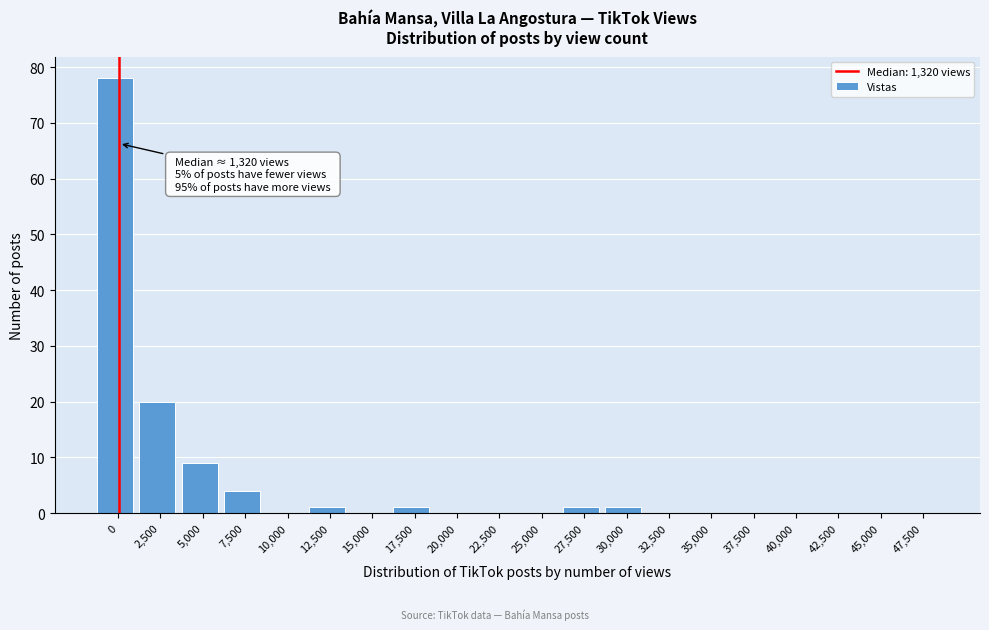

Reading left to right, what are all the values shown in this chart?

0=78	2,500=20	5,000=9	7,500=4	10,000=0	12,500=1	15,000=0	17,500=1	20,000=0	22,500=0	25,000=0	27,500=1	30,000=1	32,500=0	35,000=0	37,500=0	40,000=0	42,500=0	45,000=0	47,500=0